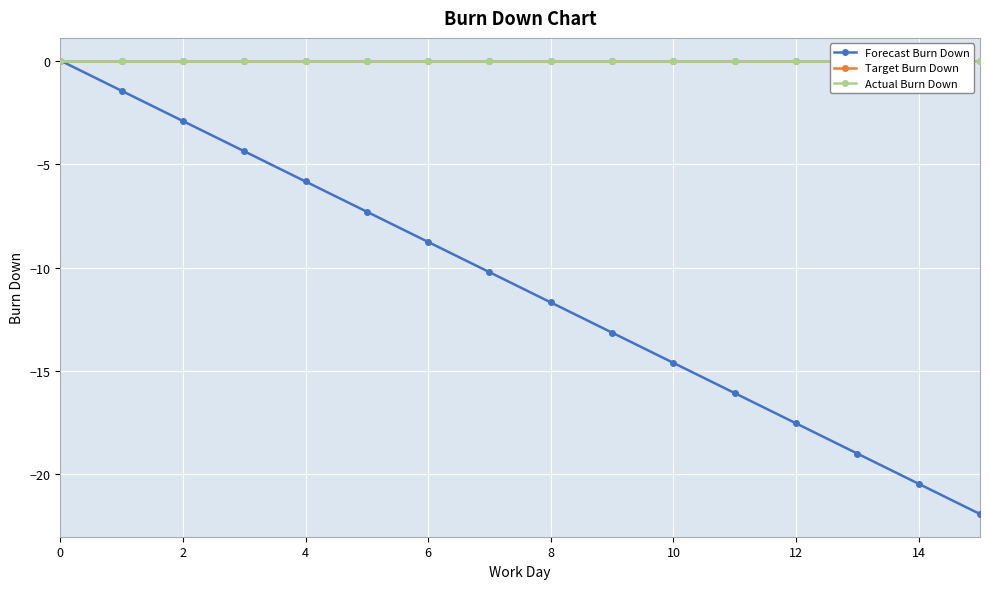

True or false: Forecast Burn Down has more than 2 points higher than both neighbors.

False